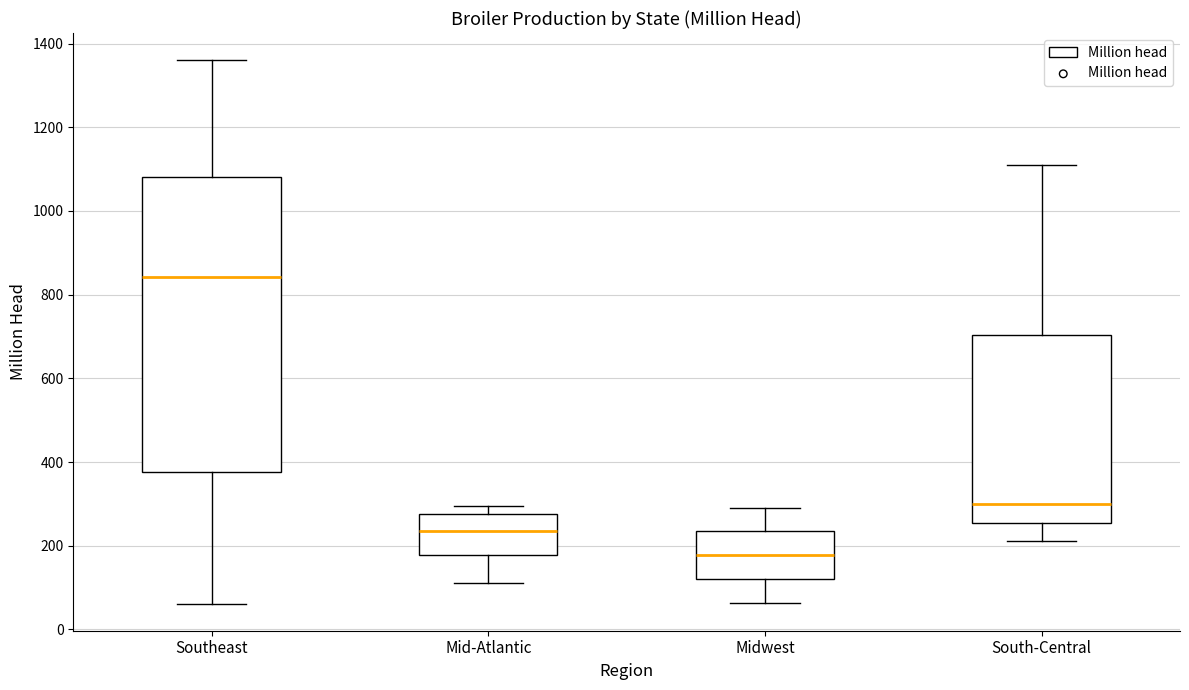

Reading left to right, read every box against the y-axis: the position of its median line, the range the box covers, and the ends of its whiskers. The values are not printed on the chart, so give them approximately, as read against the axis.

Southeast: median 840, box 380 to 1080, whiskers 60 to 1360
Mid-Atlantic: median 240, box 180 to 280, whiskers 100 to 300
Midwest: median 180, box 120 to 240, whiskers 60 to 300
South-Central: median 300, box 260 to 700, whiskers 220 to 1100